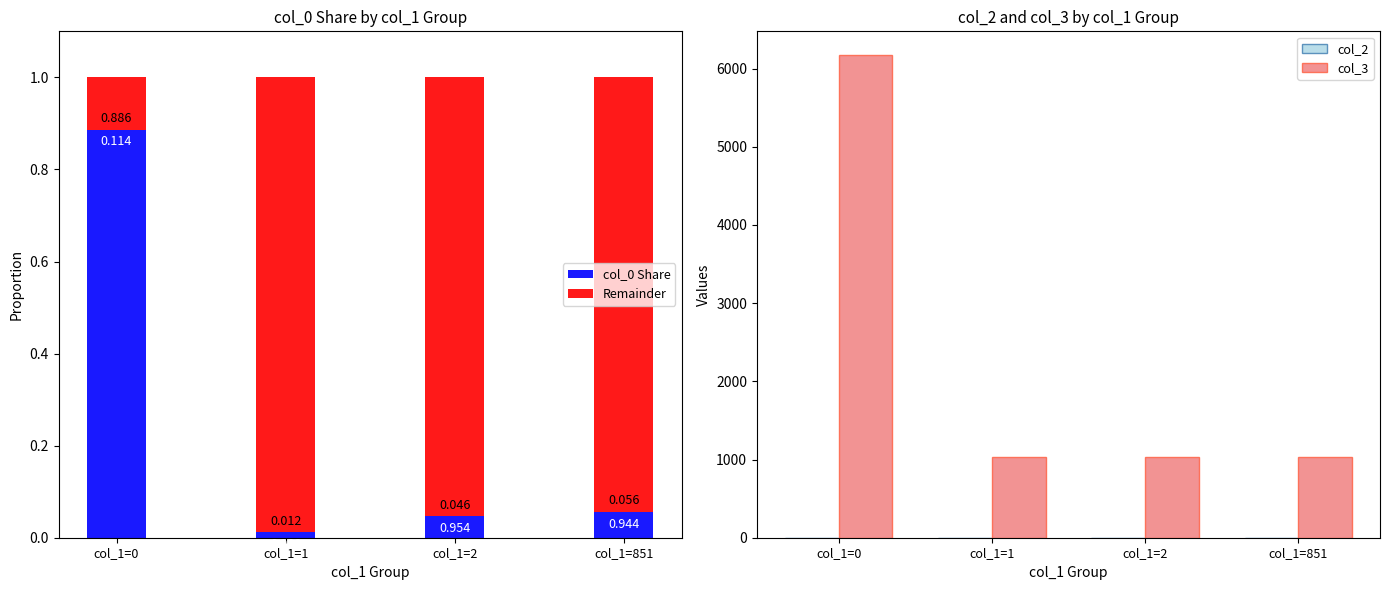

True or false: col_0 Share has a value of 0.1 at col_1=851.

False